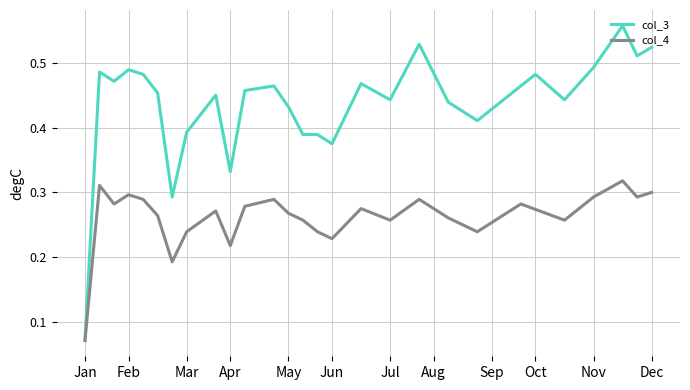

List the series in order of their overall mean, highest first.

col_3, col_4